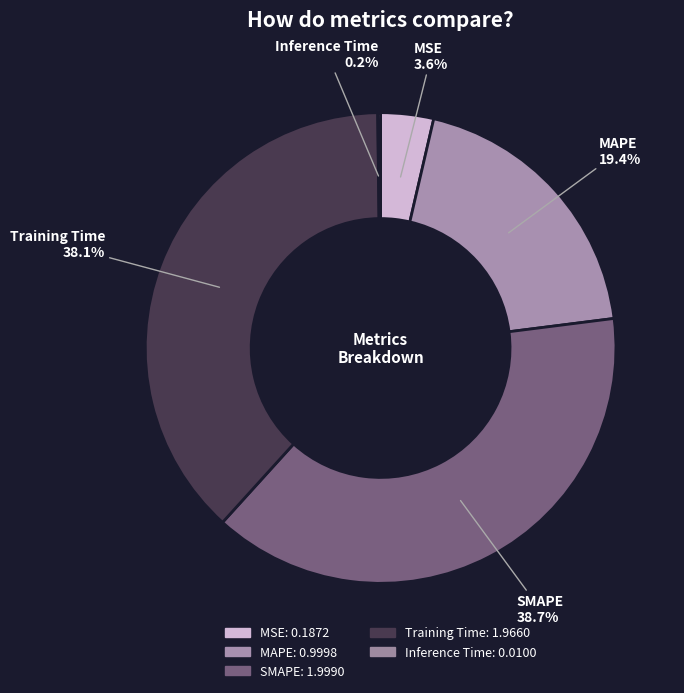

Is there any slice that represents more than half of the pie?

No